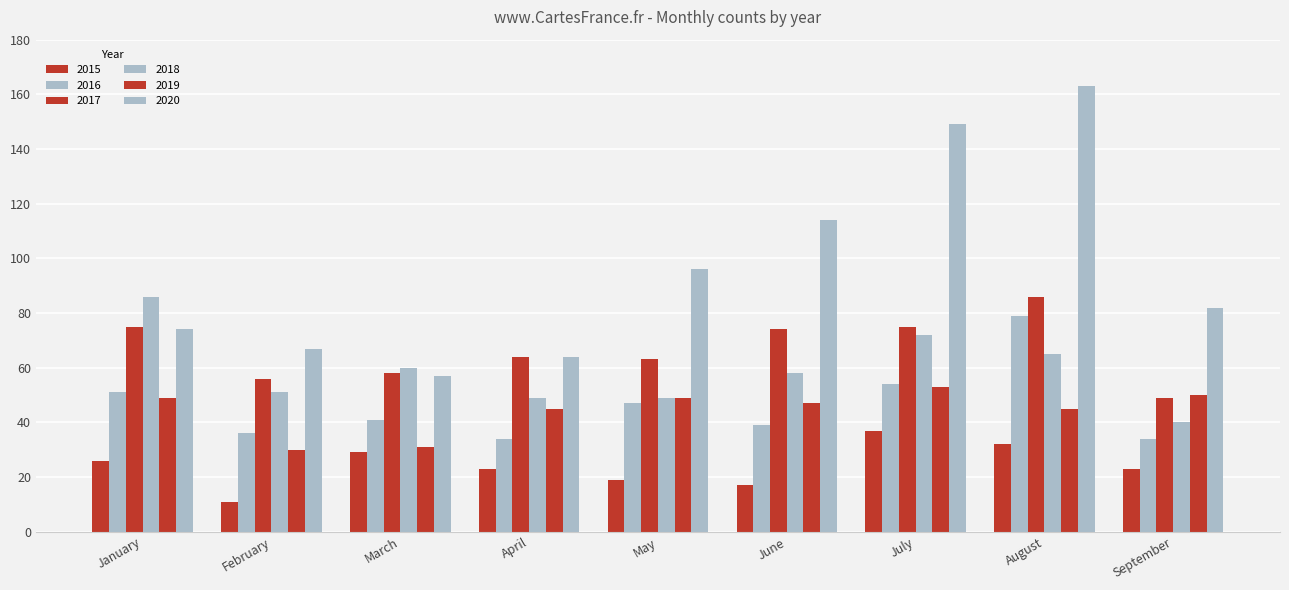

Reading left to right, what are all the values shown in this chart?

2019: 49	30	31	45	49	47	53	45	50
2020: 74	67	57	64	96	114	149	163	82
2015: 26	11	29	23	19	17	37	32	23
2016: 51	36	41	34	47	39	54	79	34
2017: 75	56	58	64	63	74	75	86	49
2018: 86	51	60	49	49	58	72	65	40